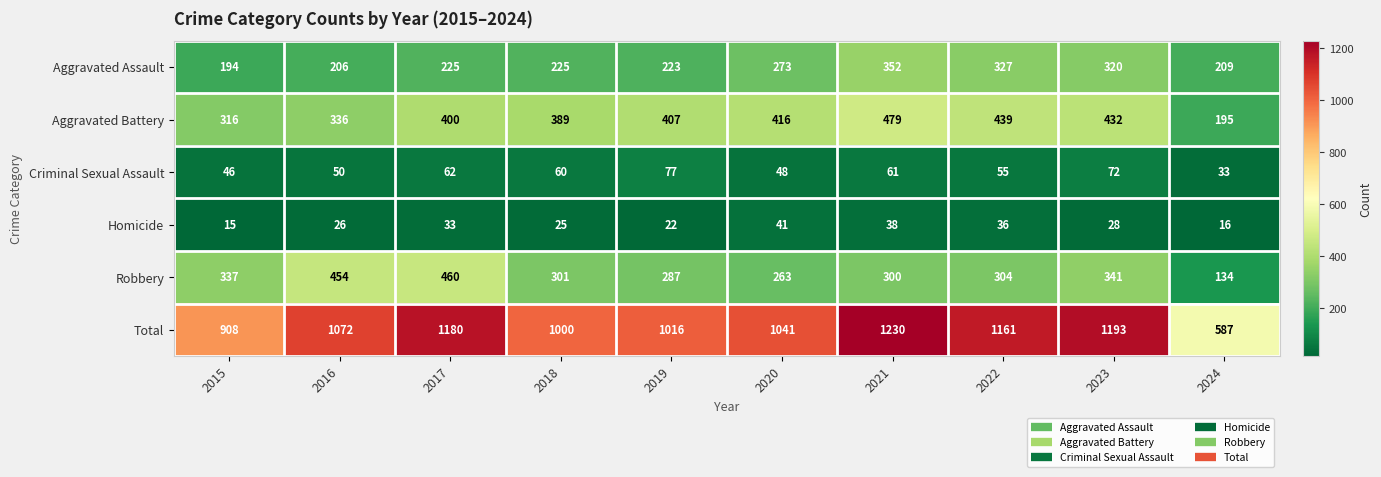

What is the difference between the highest and lowest values at 2021?

1192